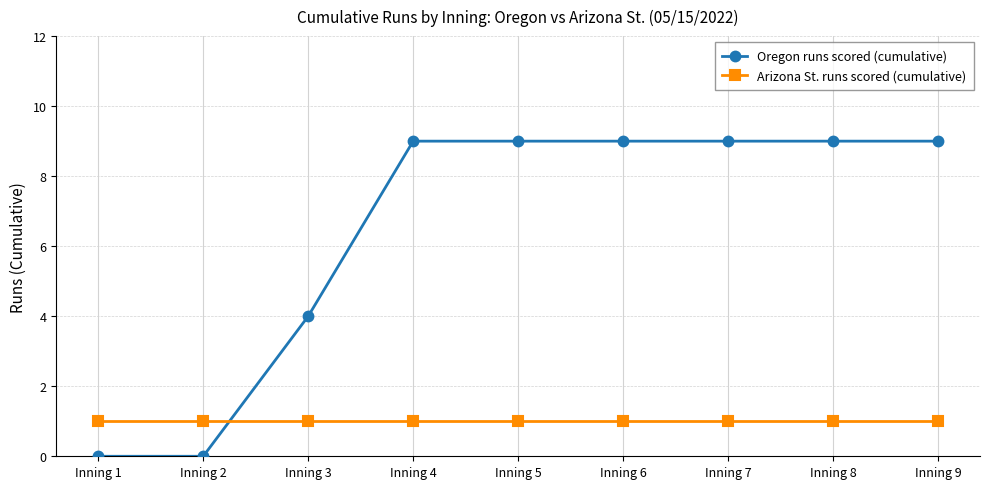

How many intersections are there between Arizona St. runs scored (cumulative) and Oregon runs scored (cumulative)?

1